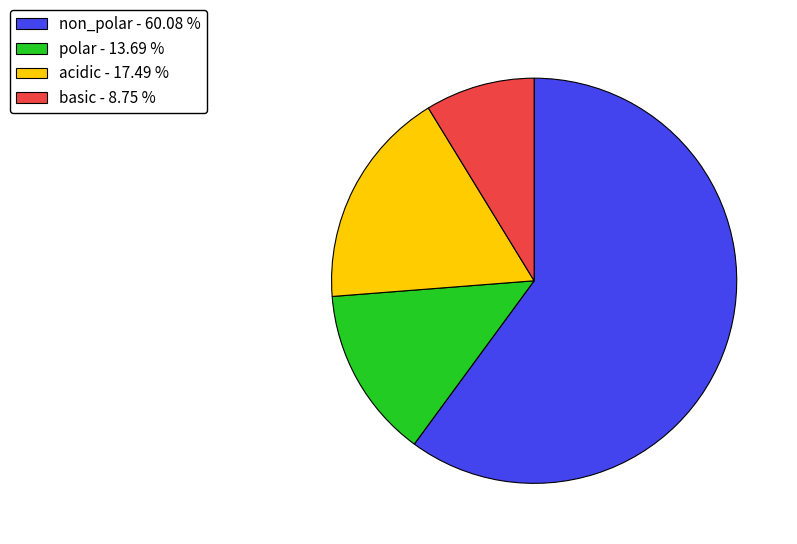

Combined, do basic - 8.75 % and non_polar - 60.08 % account for over 50%?

Yes